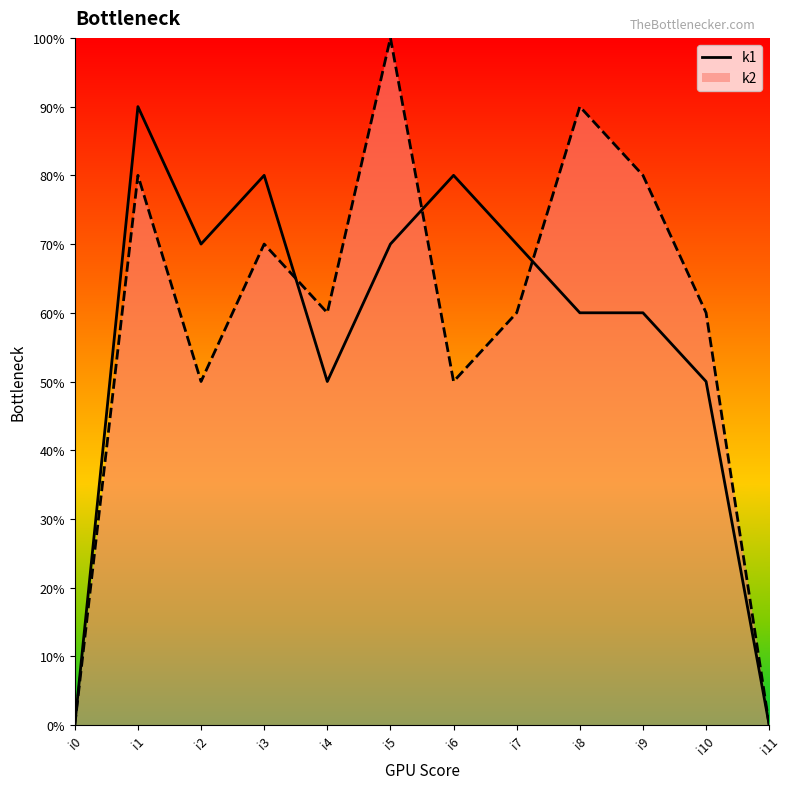

What are all the series names shown in the legend?

k1, k2